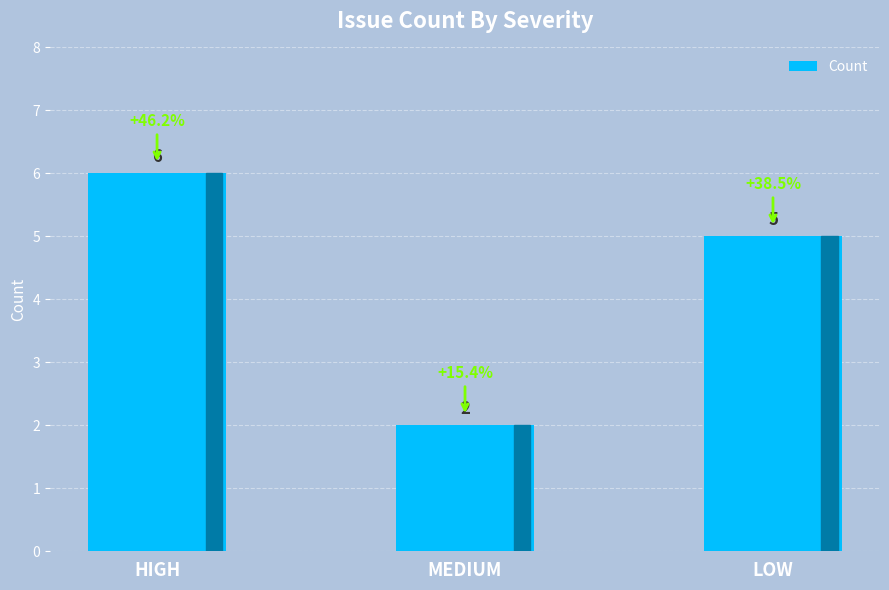

How many categories are shown in the chart?

3